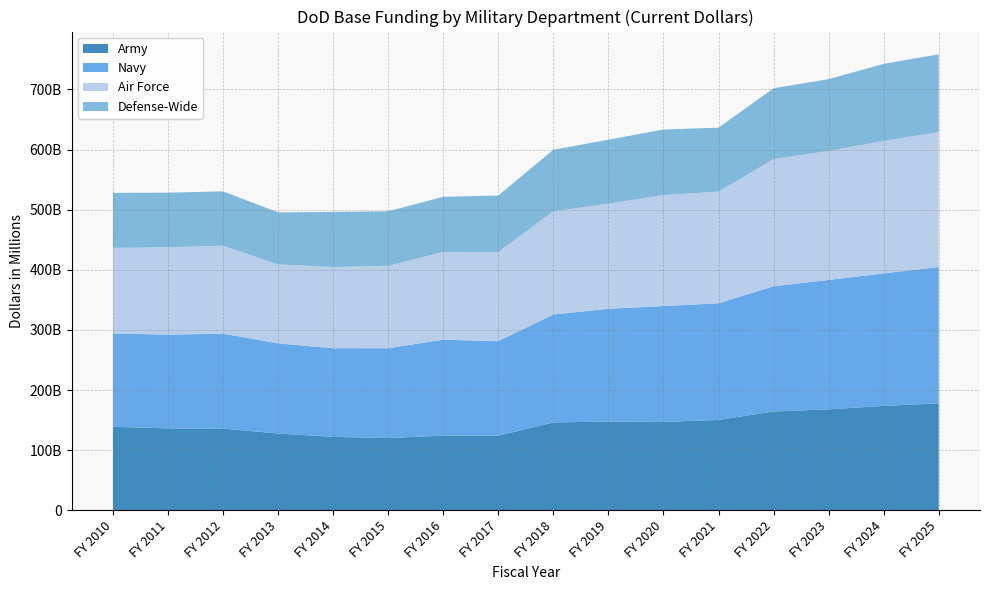

Reading left to right, transcribe all the data shown in this chart.

Army: FY 2010=138803	FY 2011=136126	FY 2012=135799	FY 2013=127655	FY 2014=121975	FY 2015=120040	FY 2016=124096	FY 2017=124022	FY 2018=146040	FY 2019=147478	FY 2020=146824	FY 2021=150225	FY 2022=164245	FY 2023=167869	FY 2024=173476	FY 2025=177783
Navy: FY 2010=155307	FY 2011=155978	FY 2012=157917	FY 2013=149892	FY 2014=147514	FY 2015=149433	FY 2016=159601	FY 2017=157170	FY 2018=179485	FY 2019=187632	FY 2020=192770	FY 2021=194058	FY 2022=208285	FY 2023=215192	FY 2024=220493	FY 2025=226781
Air Force: FY 2010=142360	FY 2011=145386	FY 2012=146295	FY 2013=131408	FY 2014=135120	FY 2015=137134	FY 2016=146075	FY 2017=148320	FY 2018=171691	FY 2019=174807	FY 2020=184639	FY 2021=185635	FY 2022=211558	FY 2023=214571	FY 2024=220311	FY 2025=224480
Defense-Wide: FY 2010=91452	FY 2011=90744	FY 2012=90400	FY 2013=86512	FY 2014=91676	FY 2015=90734	FY 2016=91578	FY 2017=93961	FY 2018=102403	FY 2019=106439	FY 2020=109048	FY 2021=106474	FY 2022=117815	FY 2023=119431	FY 2024=128275	FY 2025=129291